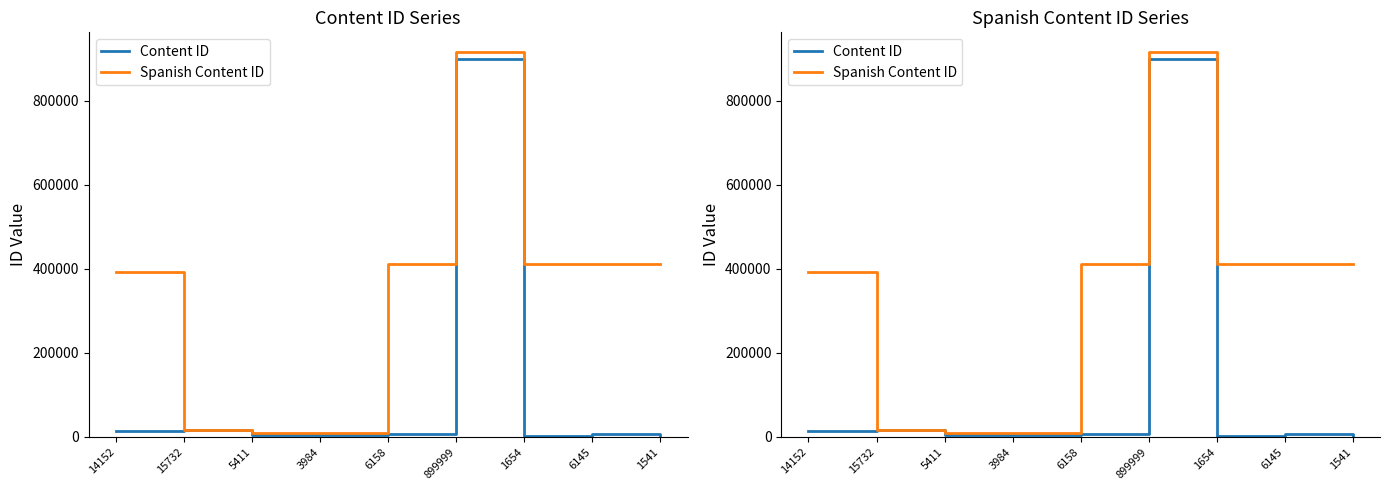

Reading left to right, what are all the values shown in this chart?

Content ID: 14152=14152	15732=15732	5411=5411	3984=3984	6158=6158	899999=899999	1654=1654	6145=6145	1541=1541
Spanish Content ID: 14152=392398	15732=15505	5411=10107	3984=8834	6158=411288	899999=916945	1654=411309	6145=411225	1541=411248